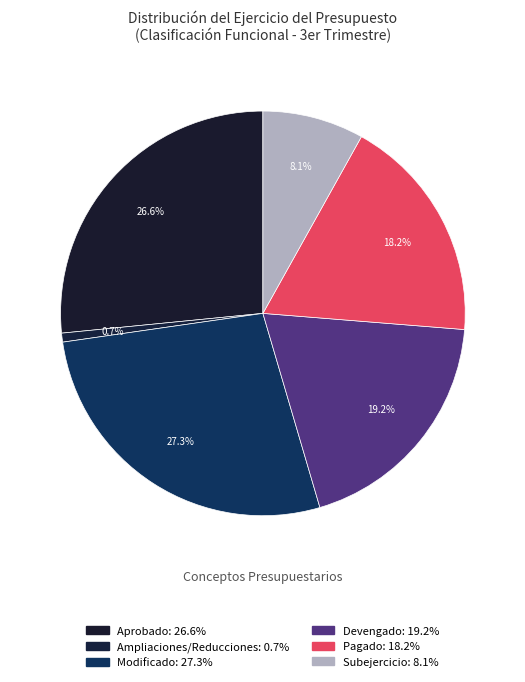

Which slice is the largest?

Modificado